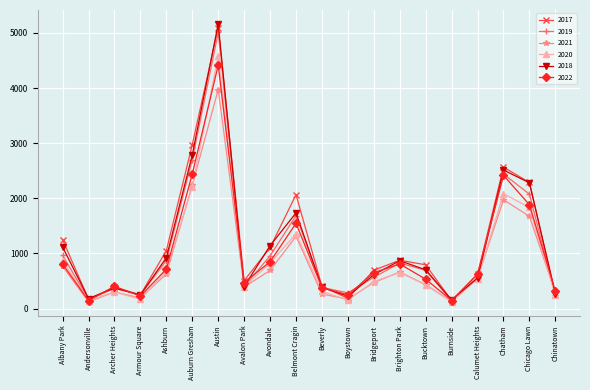

What is the total value across all series at Chinatown?

1623